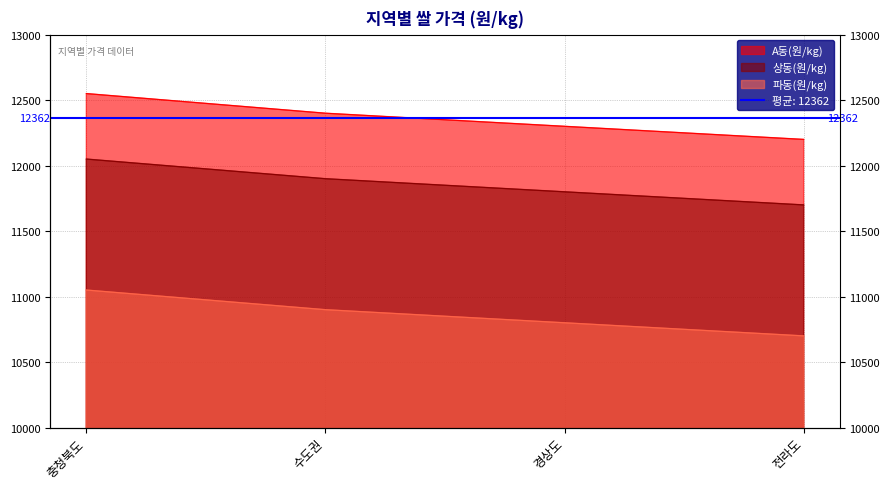

What is the label of the 3rd point from the right?

수도권